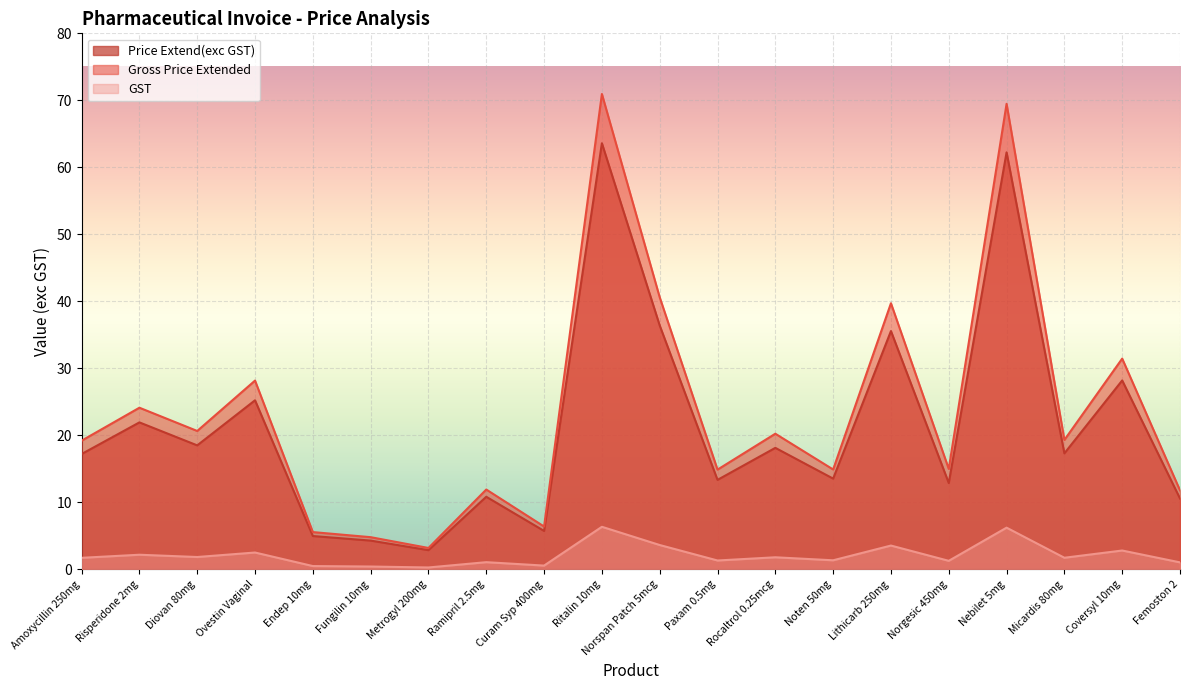

At which label does Gross Price Extended reach its minimum?

Metrogyl 200mg